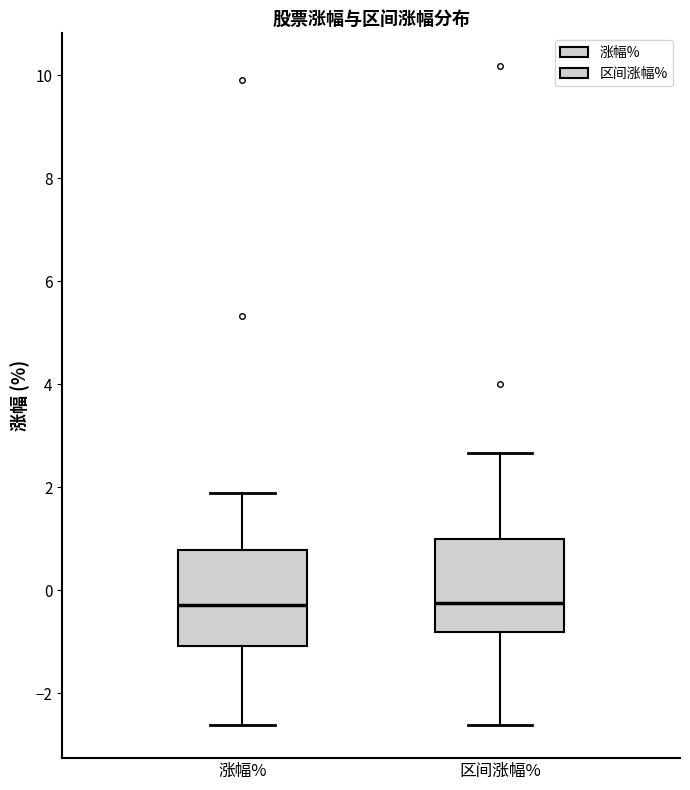

Where is the upper edge of the box for 涨幅% on the y-axis? The values are not printed on the chart, so give them approximately, as read against the axis.

0.8